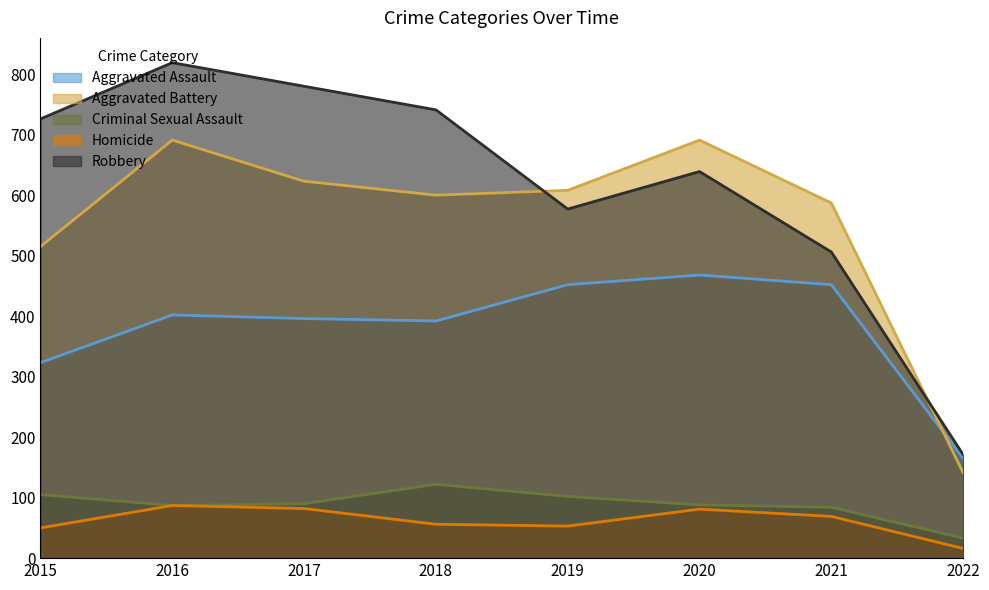

Is the value of Homicide at 2018 greater than the value of Robbery at 2022?

No